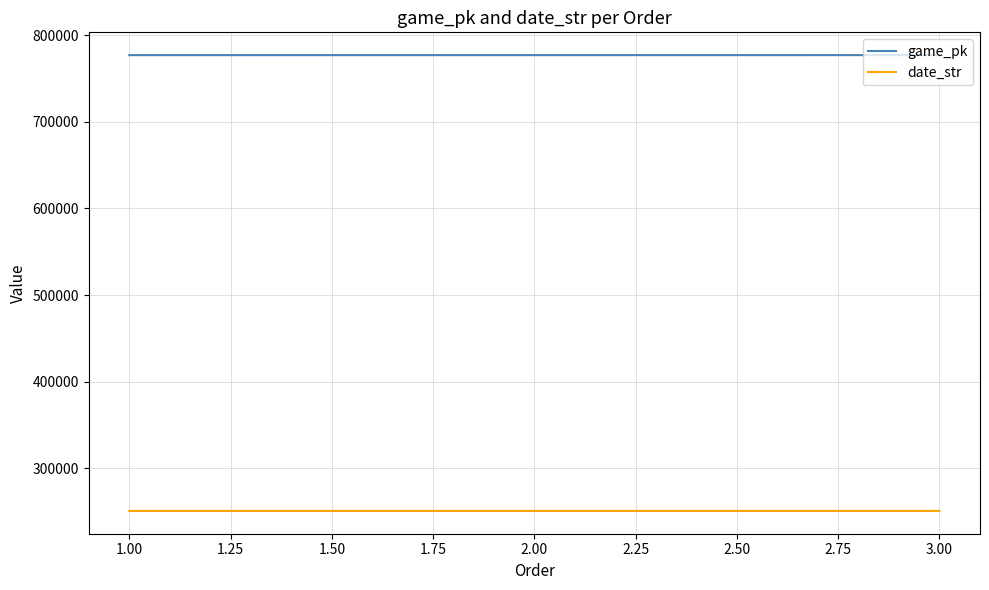

The value of date_str at 3.00 is 435566. True or false?

False